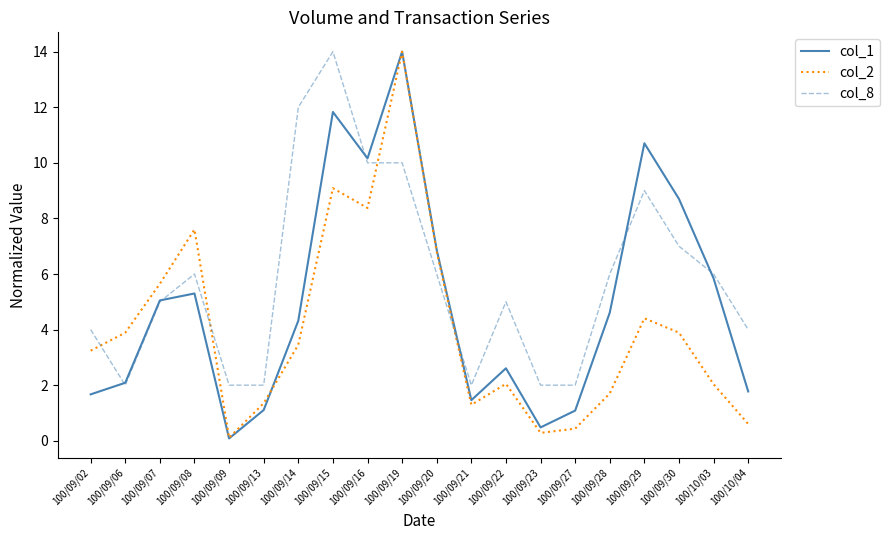

At which category is the sum across all series the highest?

100/09/19